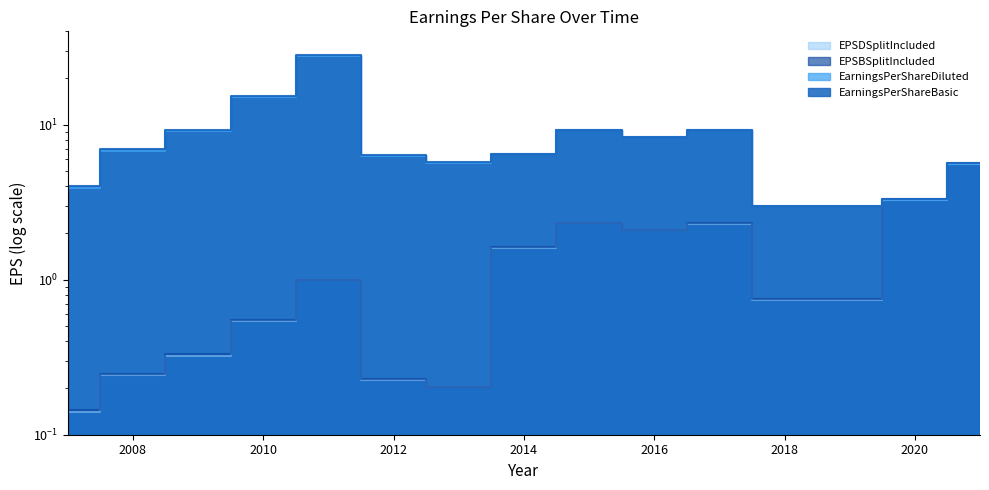

What is the average value of the EarningsPerShareDiluted series?

8.2